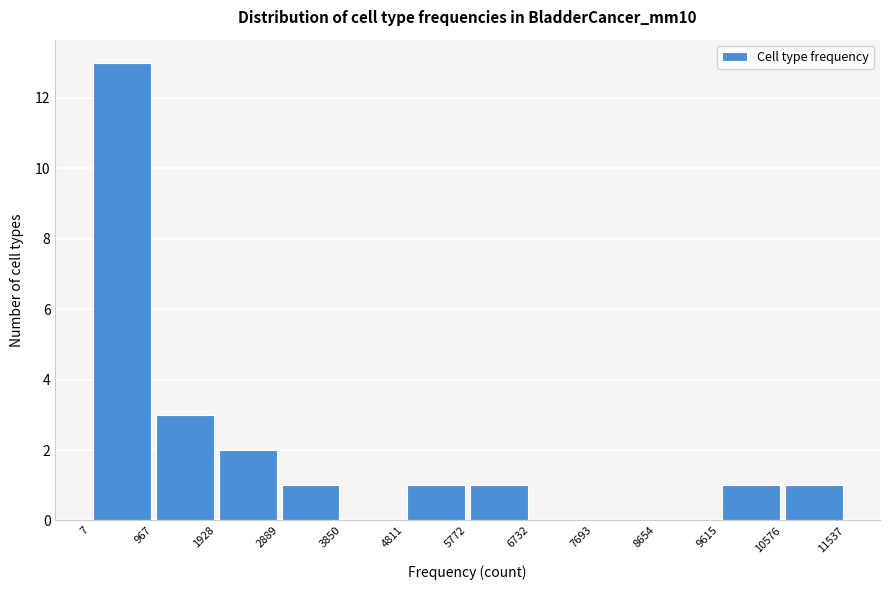

Reading left to right, list every bar in this chart as the range it spans on the x-axis followed by its height. The values are not printed on the chart, so give them approximately, as read against the axis.

7 to 967: 13
967 to 1928: 3
1928 to 2889: 2
2889 to 3850: 1
3850 to 4811: 0
4811 to 5772: 1
5772 to 6732: 1
6732 to 7693: 0
7693 to 8654: 0
8654 to 9615: 0
9615 to 10576: 1
10576 to 11537: 1